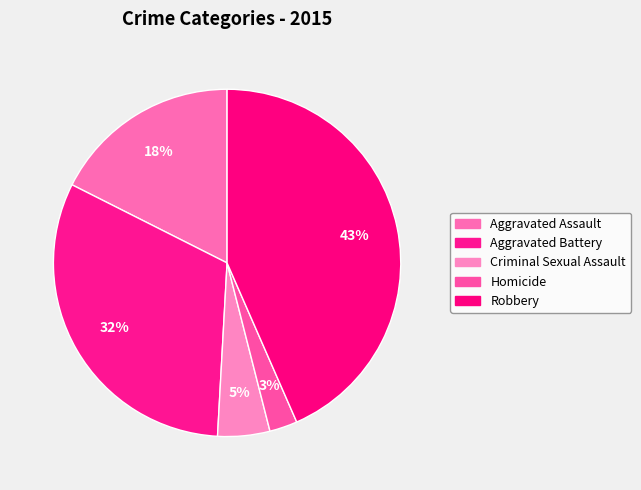

Combined, do Aggravated Battery and Aggravated Assault account for over 50%?

No